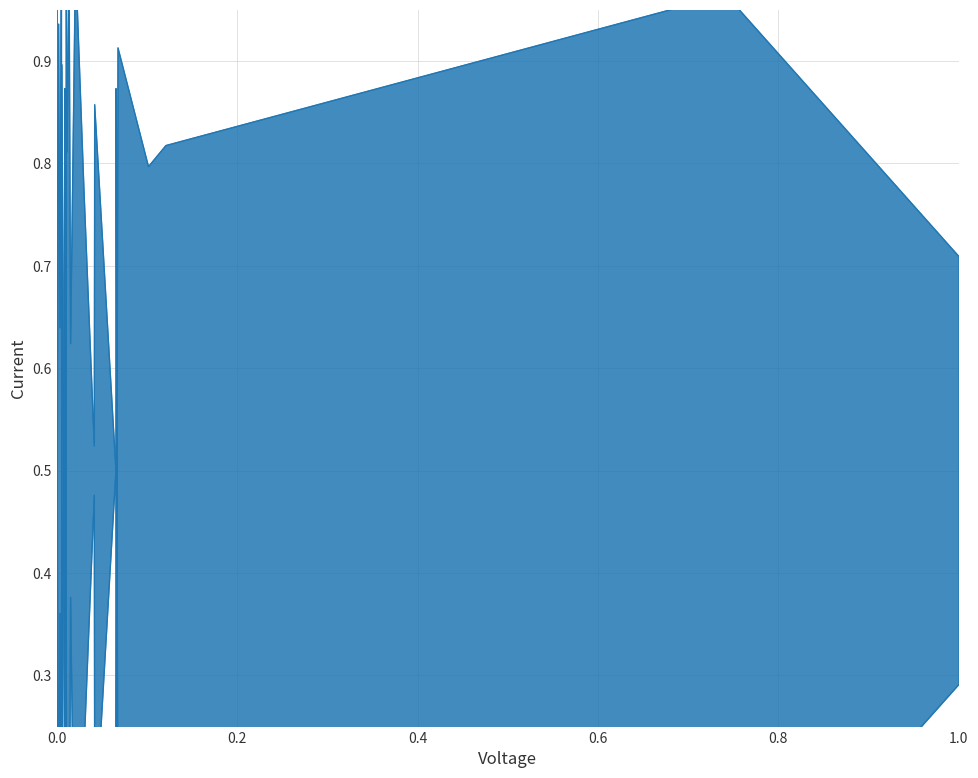

The value of pct_pre_bill_13_line at 12 is 1.0. True or false?

False